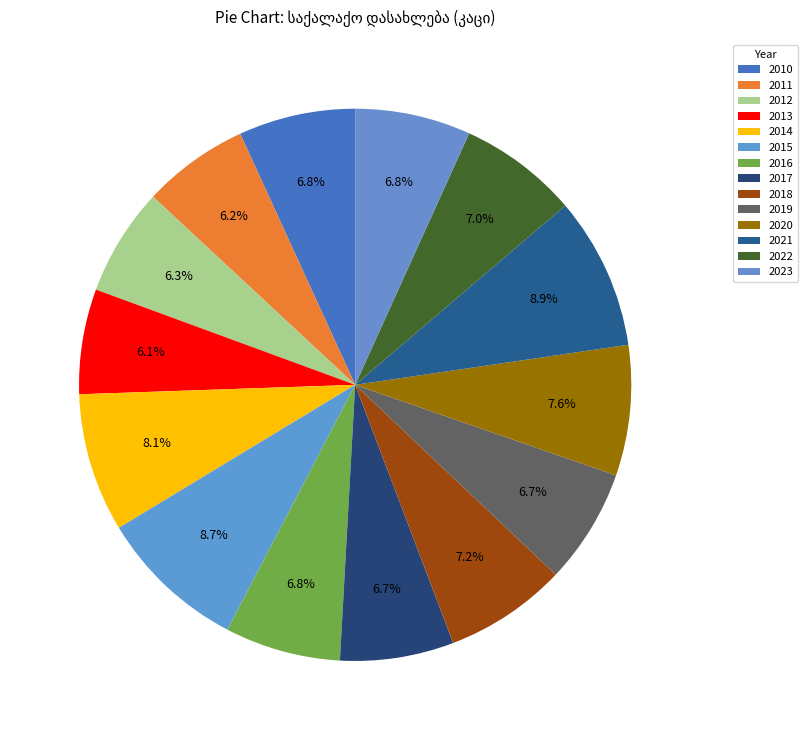

Is there any slice that represents more than half of the pie?

No